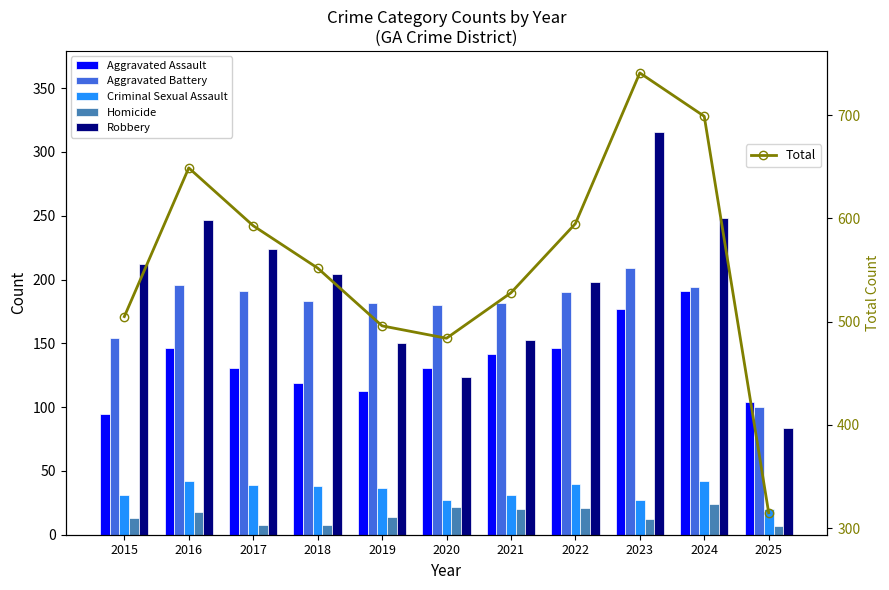

How many values in the Robbery series are below 204?

5